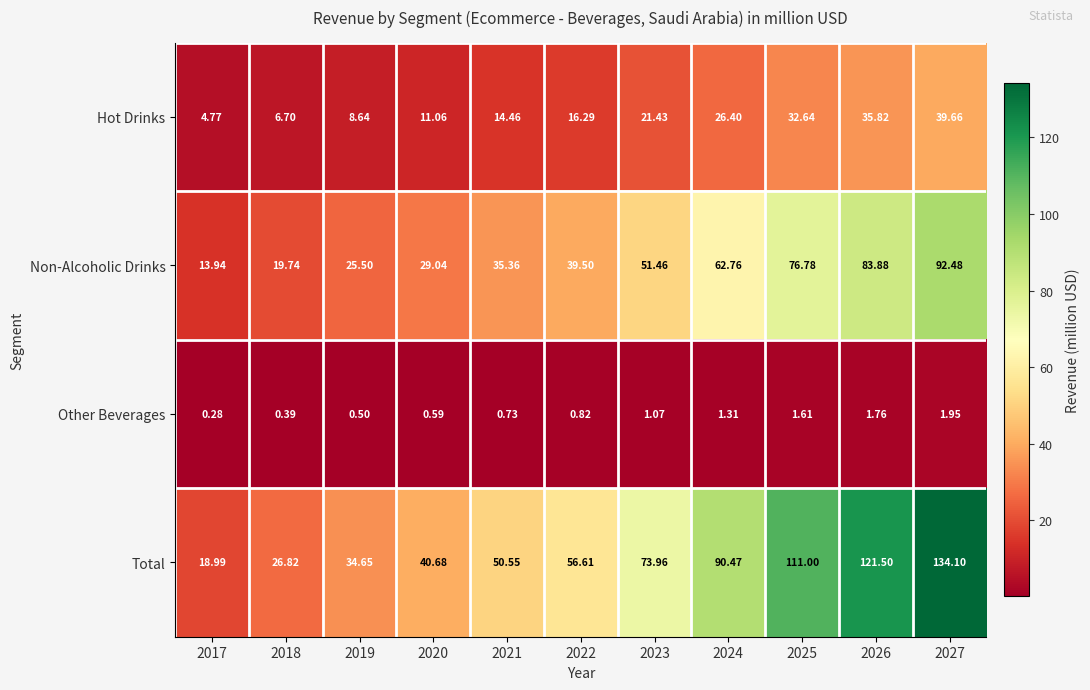

Which series has the largest range (max minus min)?

Total